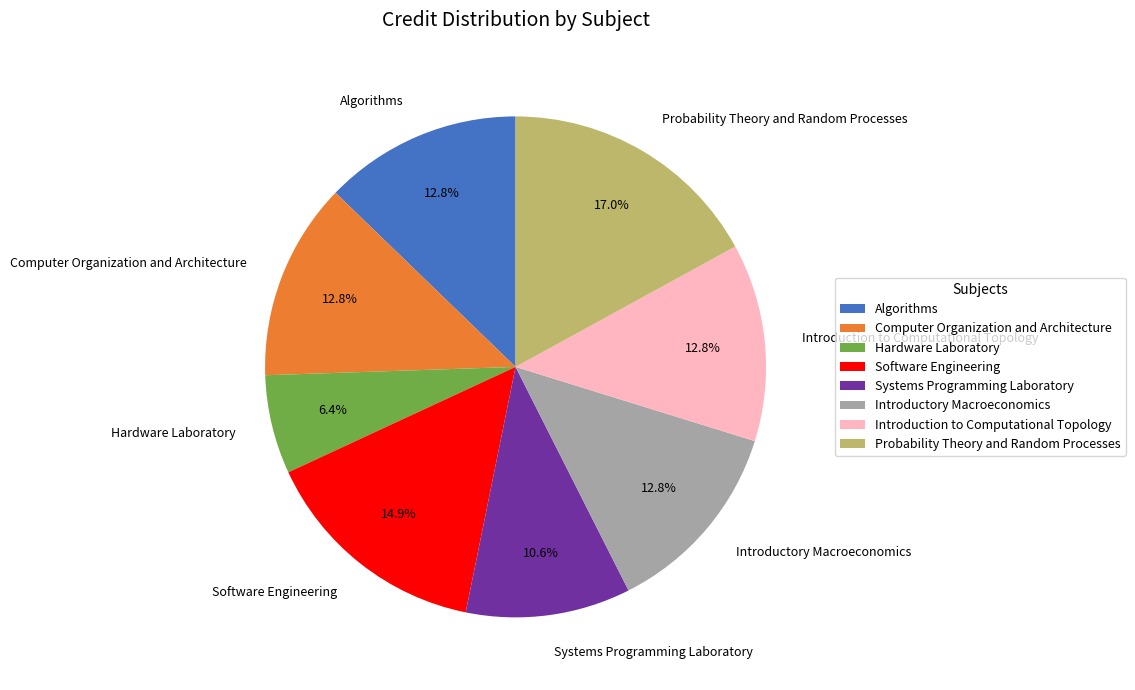

What percentage is NOT represented by Computer Organization and Architecture?

87.2%